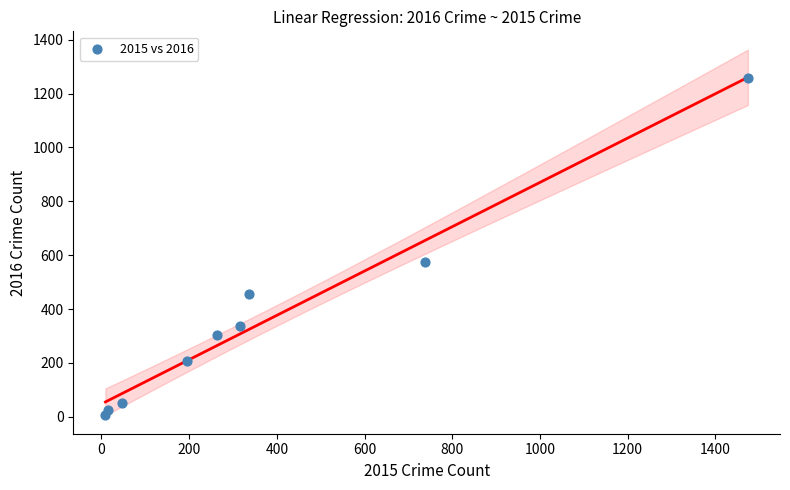

What is the average X value?

377